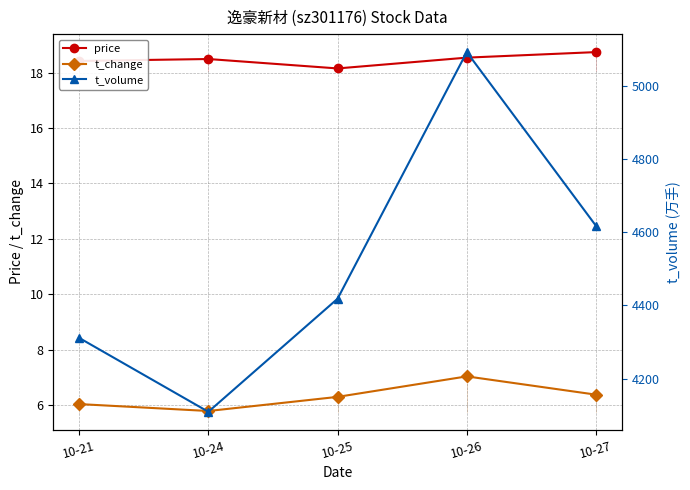

Reading left to right, extract all data points from this chart.

price: 10-21=18.4	10-24=18.5	10-25=18.1	10-26=18.5	10-27=18.7
t_change: 10-21=6.0	10-24=5.8	10-25=6.3	10-26=7.0	10-27=6.4
t_volume: 10-21=4311.0	10-24=4109.0	10-25=4418.0	10-26=5092.0	10-27=4617.0